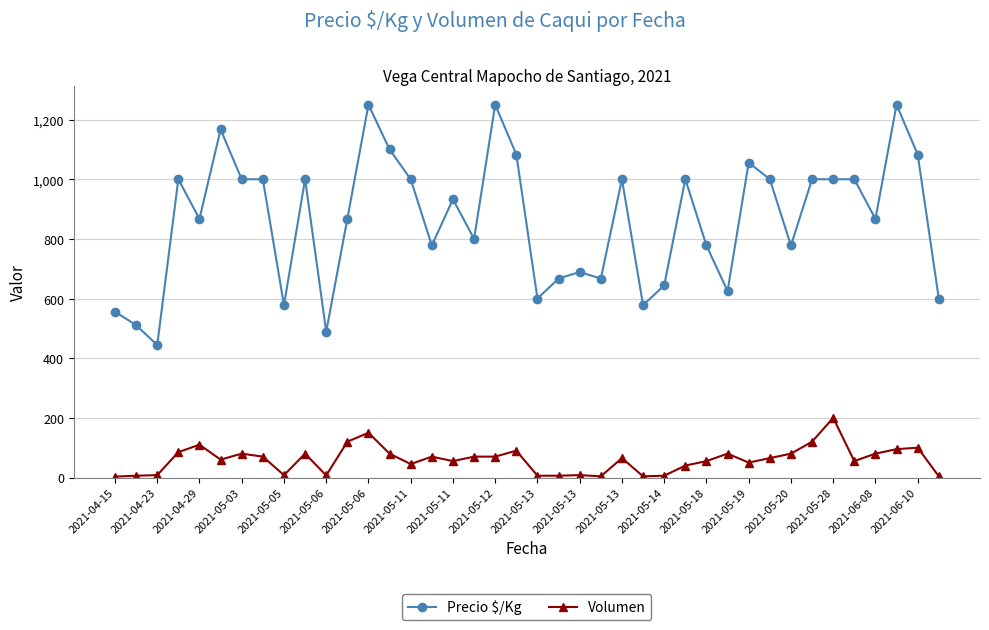

What is the highest value of the Precio $/Kg series?

1250